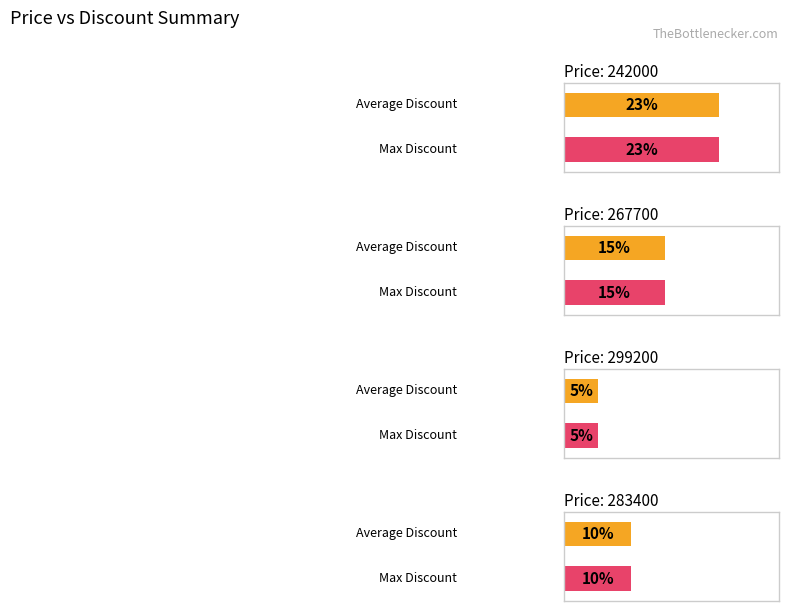

Which series has the largest range (max minus min)?

Average Discount